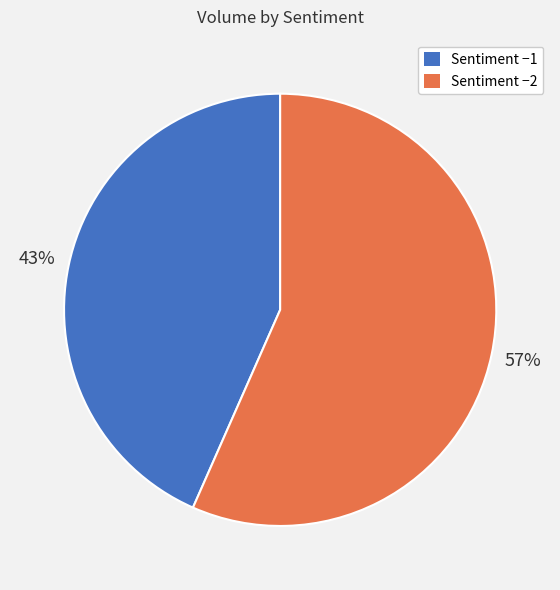

To the nearest percent, what is the average slice percentage?

50%